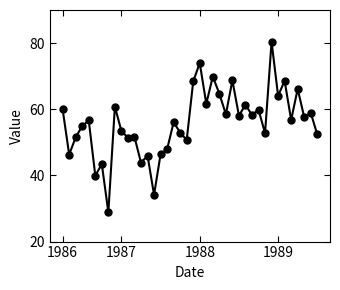

Does the chart have visible grid lines?

No